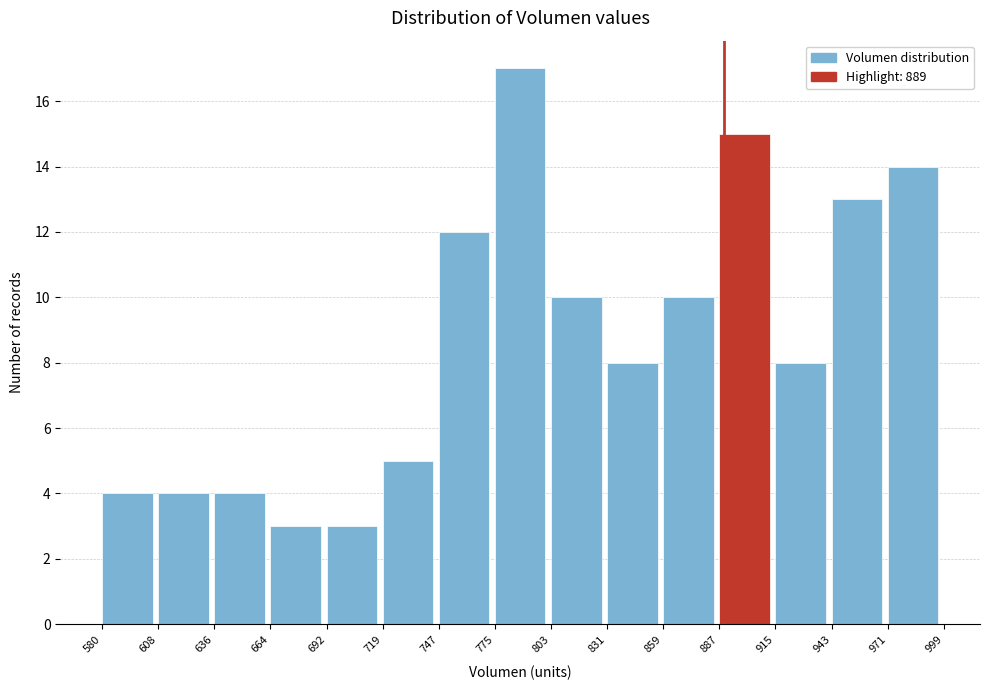

Reading left to right, transcribe this chart: for each bar, give the range it covers on the x-axis and its height. The values are not printed on the chart, so give them approximately, as read against the axis.

580 to 608: 4
608 to 636: 4
636 to 664: 4
664 to 692: 3
692 to 719: 3
719 to 747: 5
747 to 775: 12
775 to 803: 17
803 to 831: 10
831 to 859: 8
859 to 887: 10
887 to 915: 15
915 to 943: 8
943 to 971: 13
971 to 999: 14